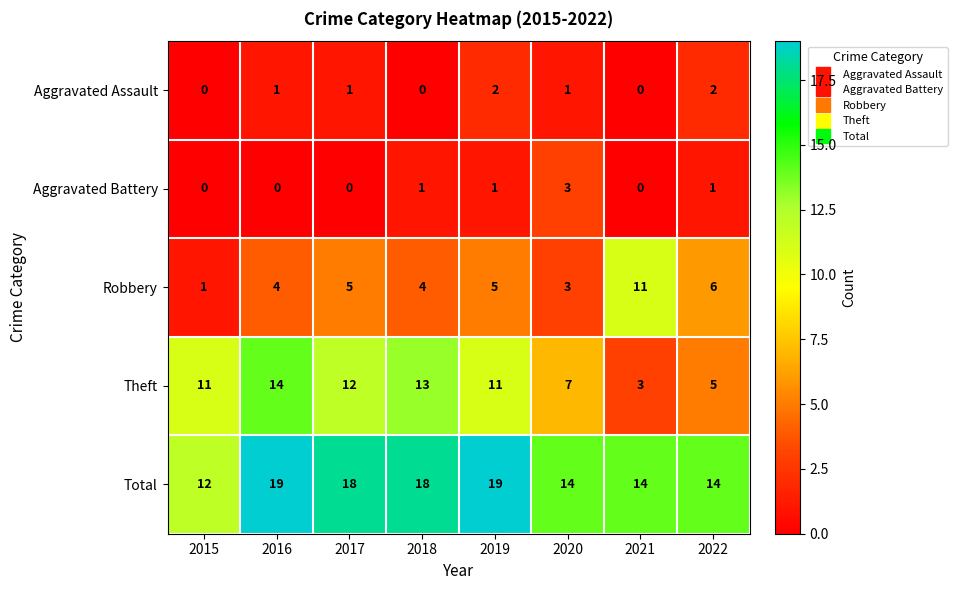

What is the sum of all Aggravated Battery values?

6